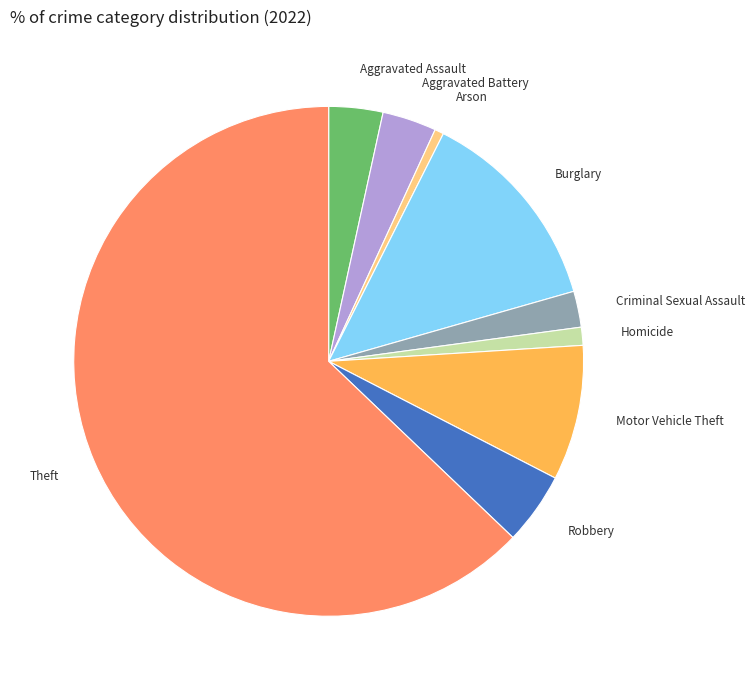

The Aggravated Battery slice represents 11% of the pie. True or false?

False